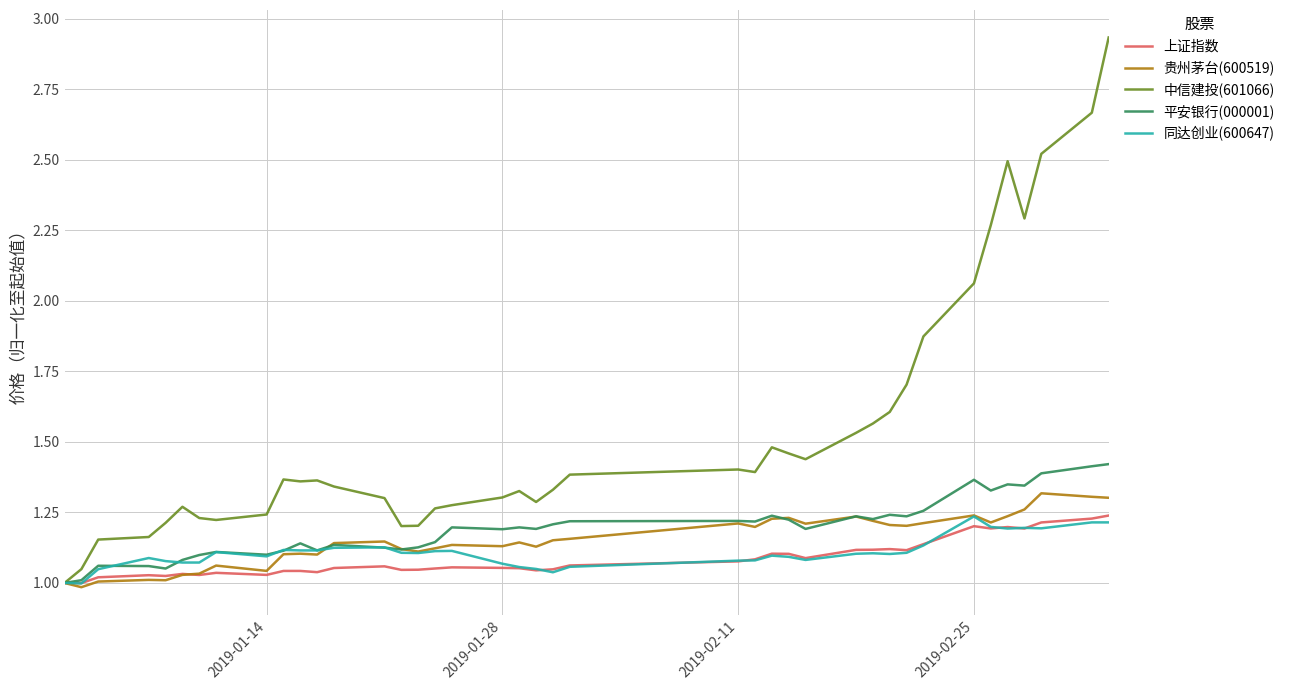

Which series has the widest spread of values?

中信建投(601066)